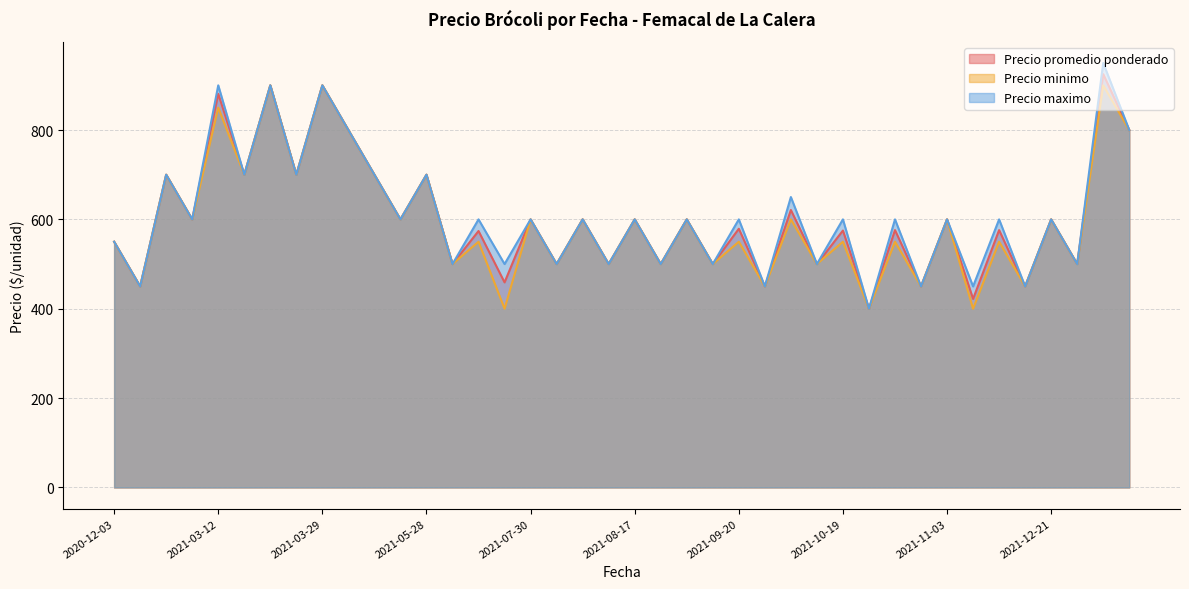

What is the total value across all series at 2021-12-21?

1800